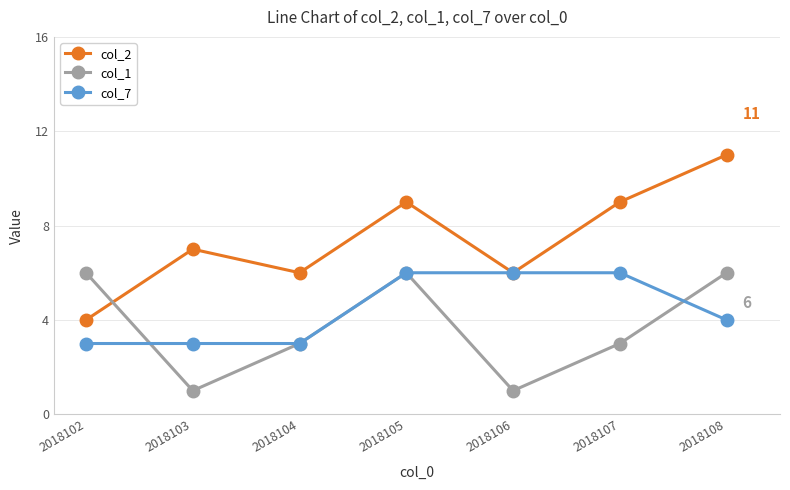

Count the col_2 values in the range 6 to 9.

5